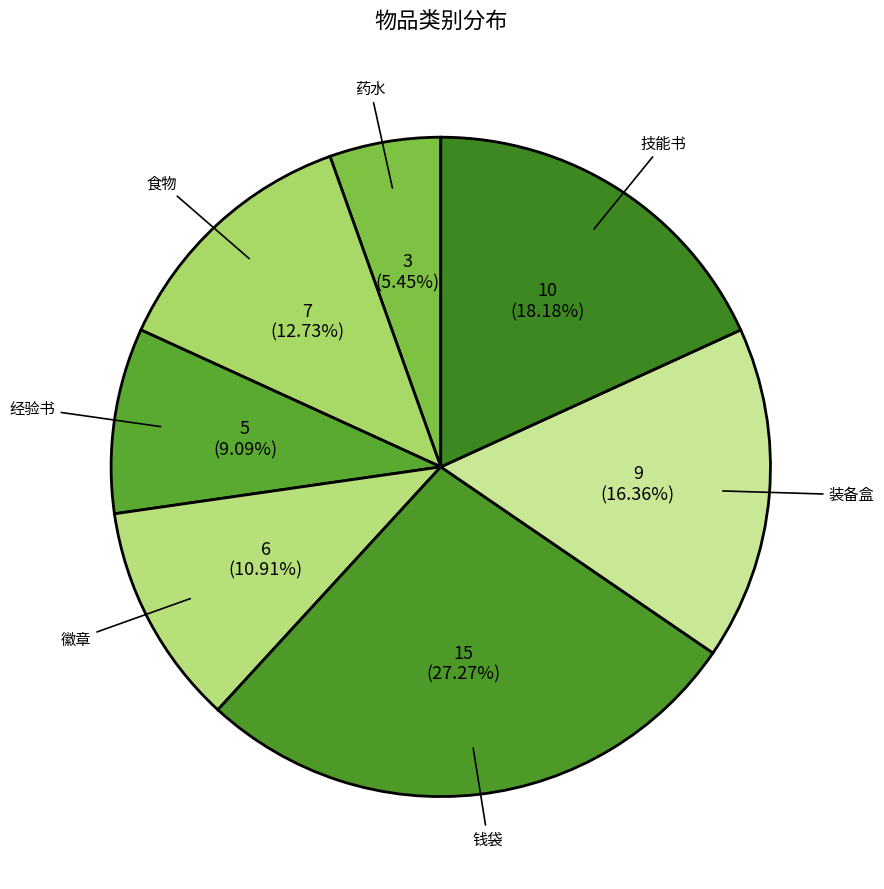

To the nearest percent, what is the average slice percentage?

14%